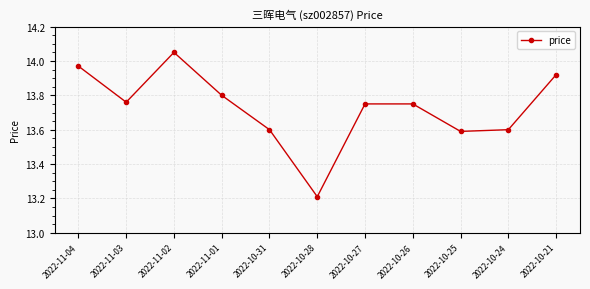

Does the chart display data point markers on the line(s)?

Yes